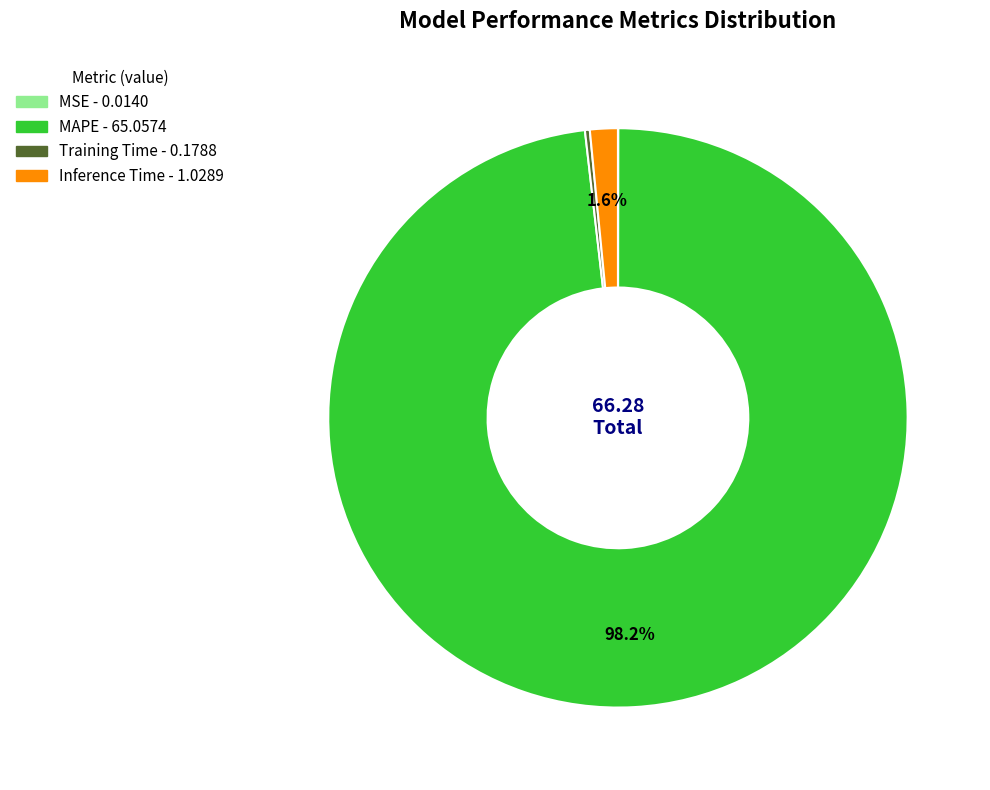

What is the largest slice in the pie chart?

MAPE